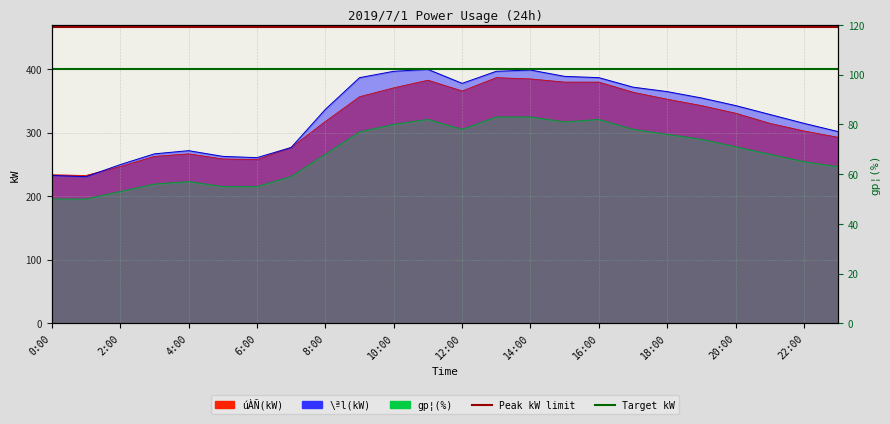

Which series has the largest range (max minus min)?

Peak kW limit